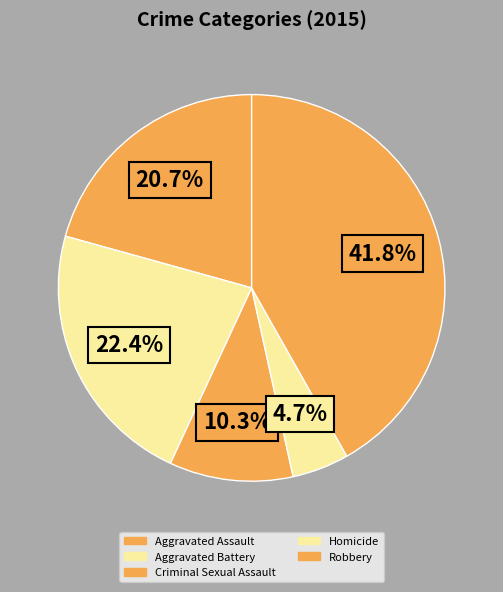

Between Robbery and Criminal Sexual Assault, which is larger?

Robbery